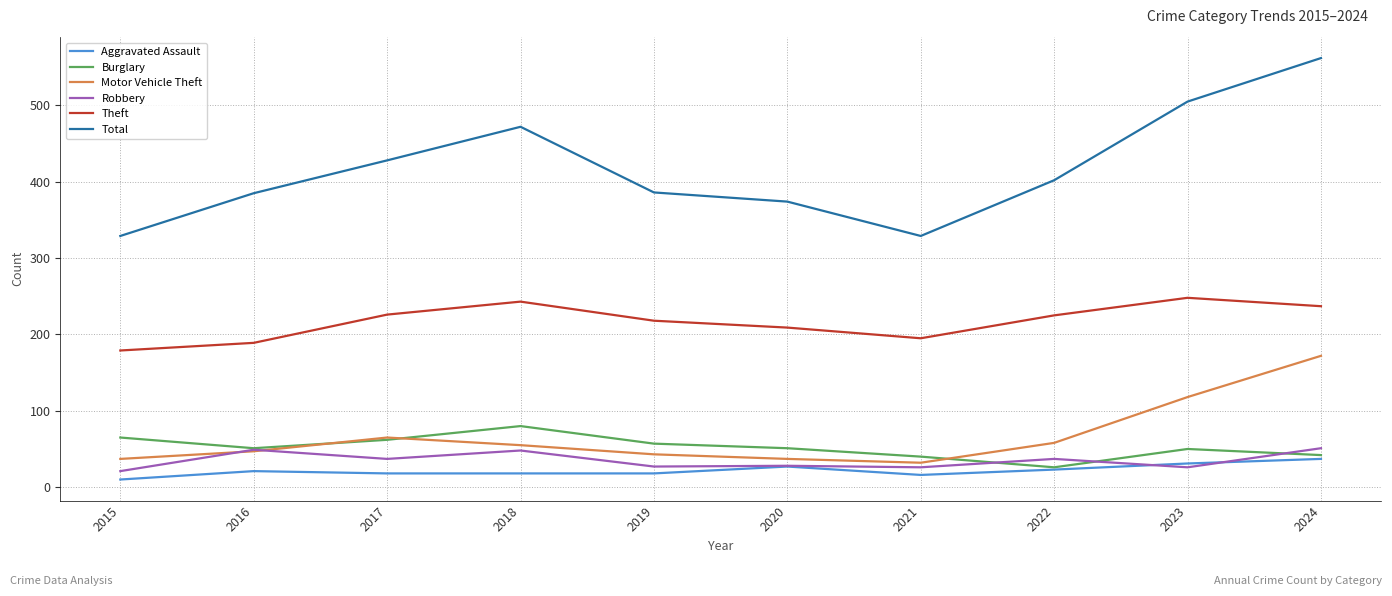

What is the total value across all series at 2018?

916